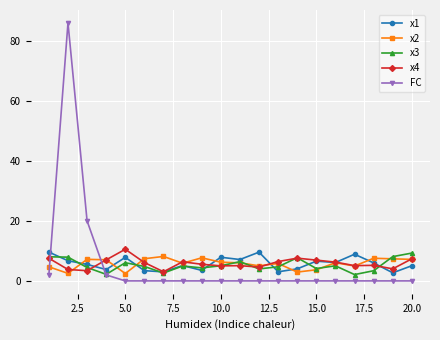

Does the chart have visible grid lines?

Yes